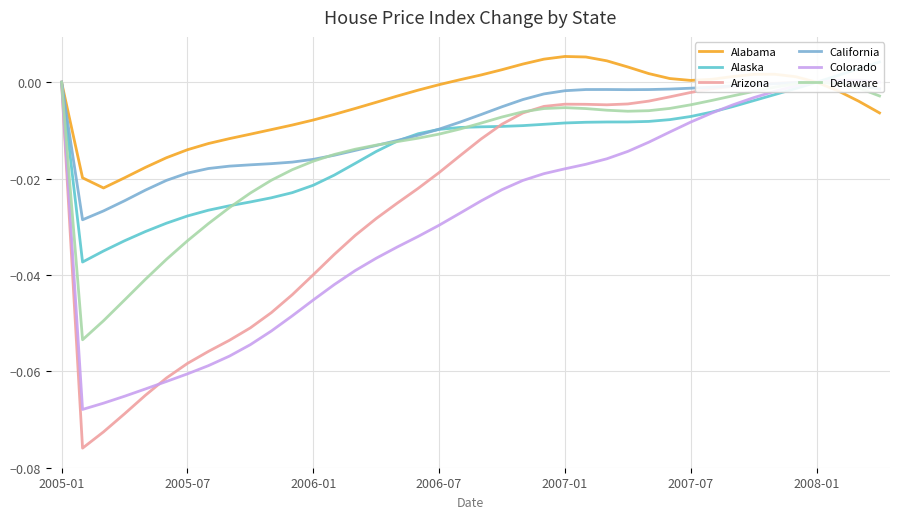

How many times do Alaska and California cross each other?

2